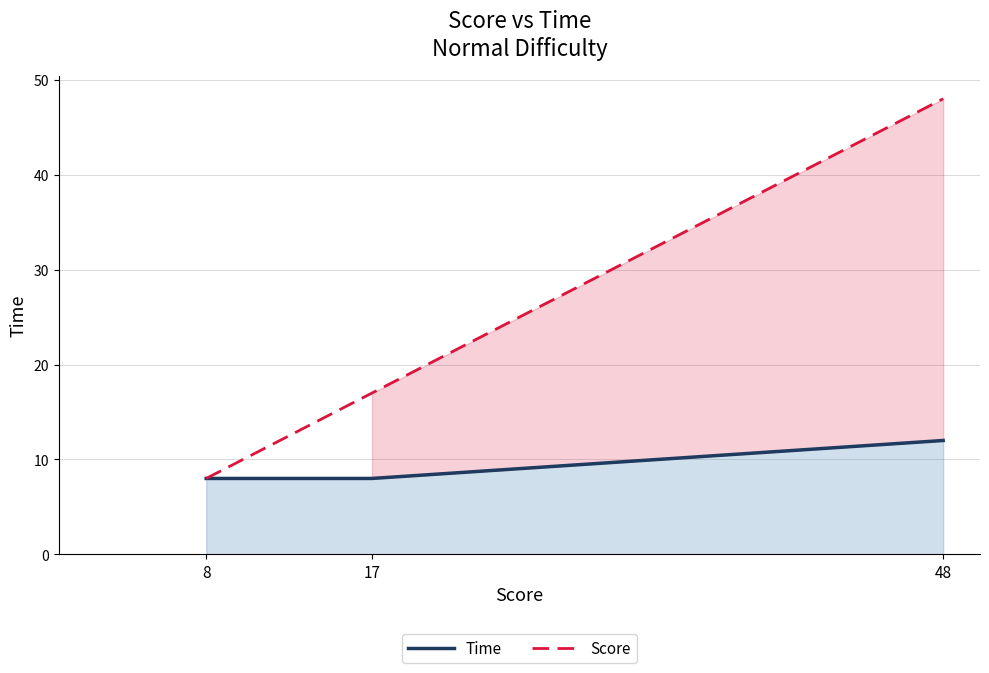

How many data points does each series have?

3